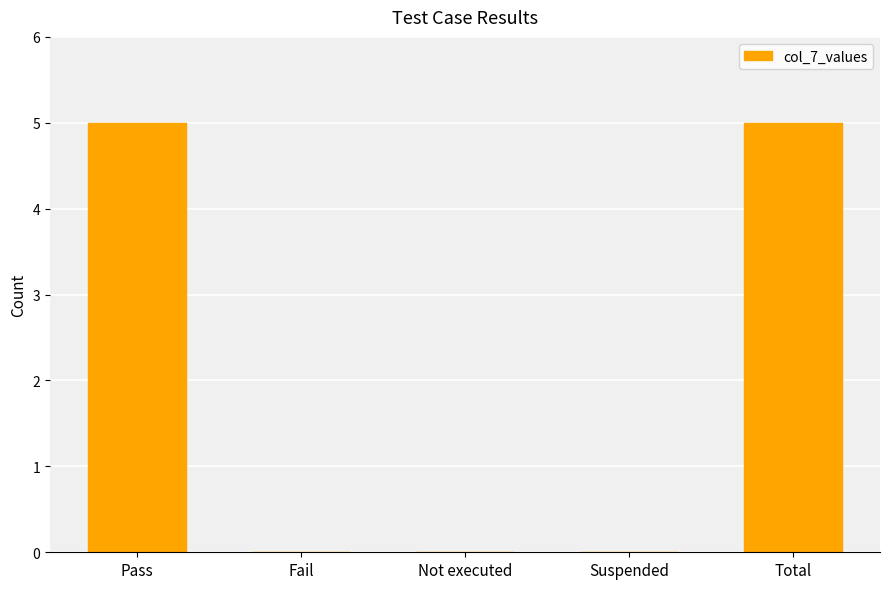

True or false: the data shows 0 at Not executed.

True